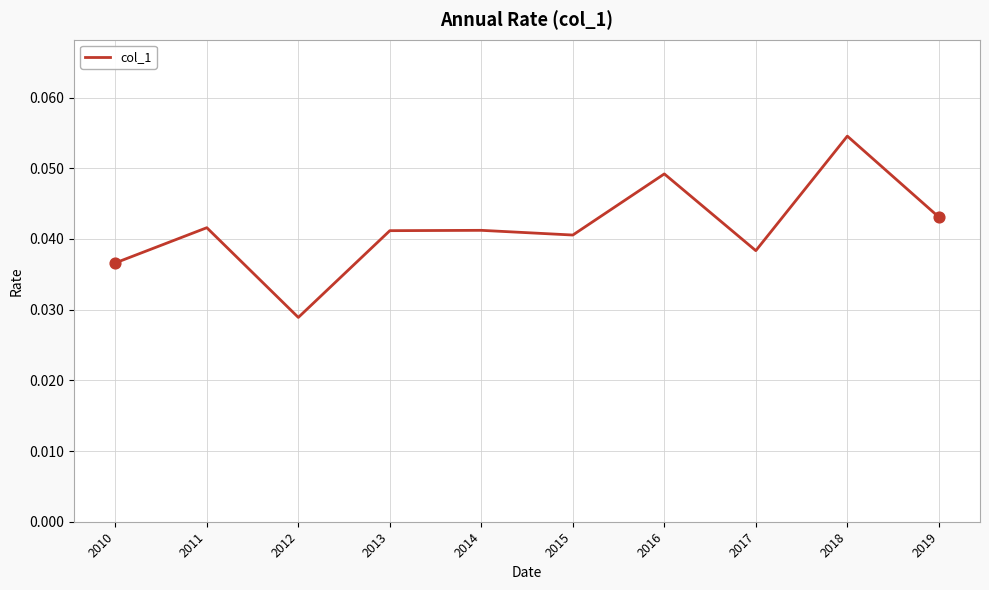

Which has a higher value, 2012 or 2016?

2016